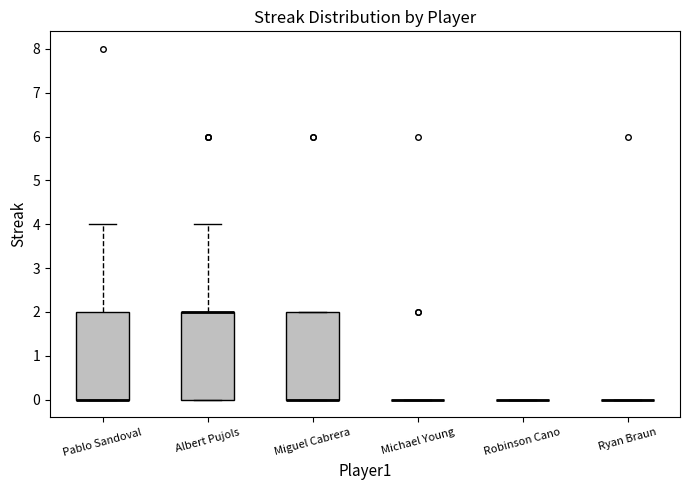

Where does the upper whisker of the box for Pablo Sandoval end on the y-axis? The values are not printed on the chart, so give them approximately, as read against the axis.

4